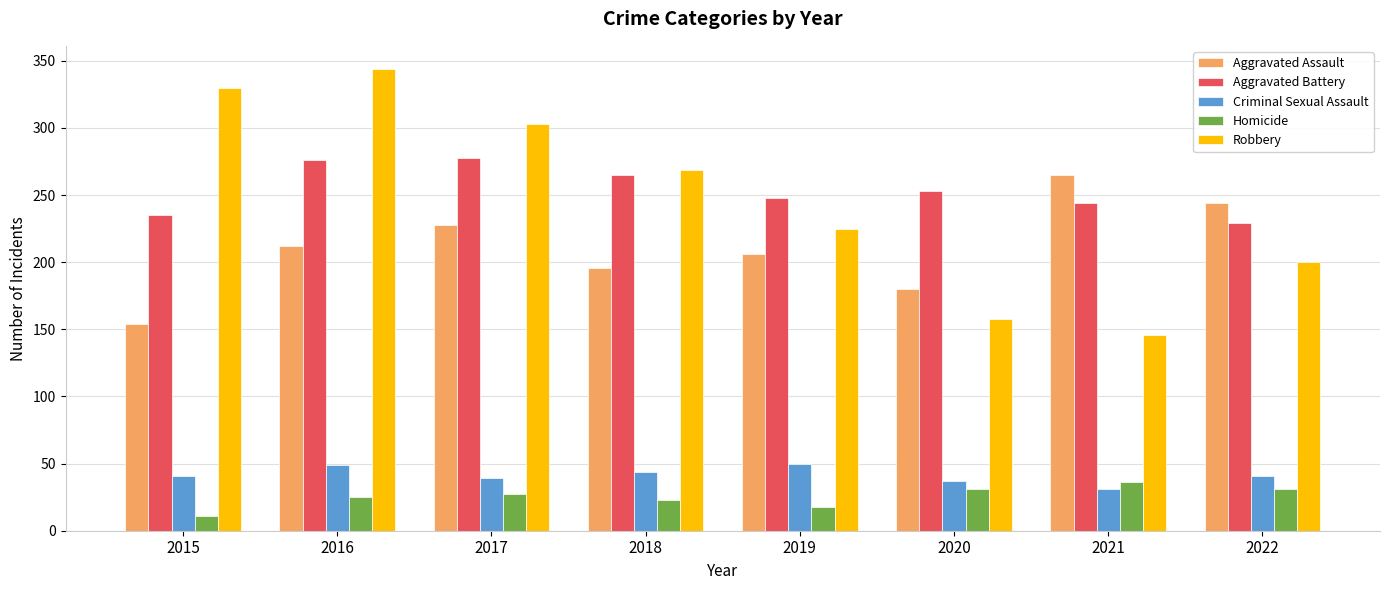

How many groups of bars are there?

8